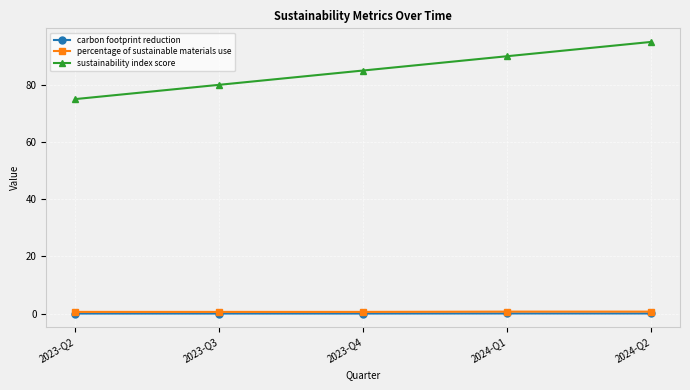

Which series changed the most between 2023-Q3 and 2024-Q2?

sustainability index score